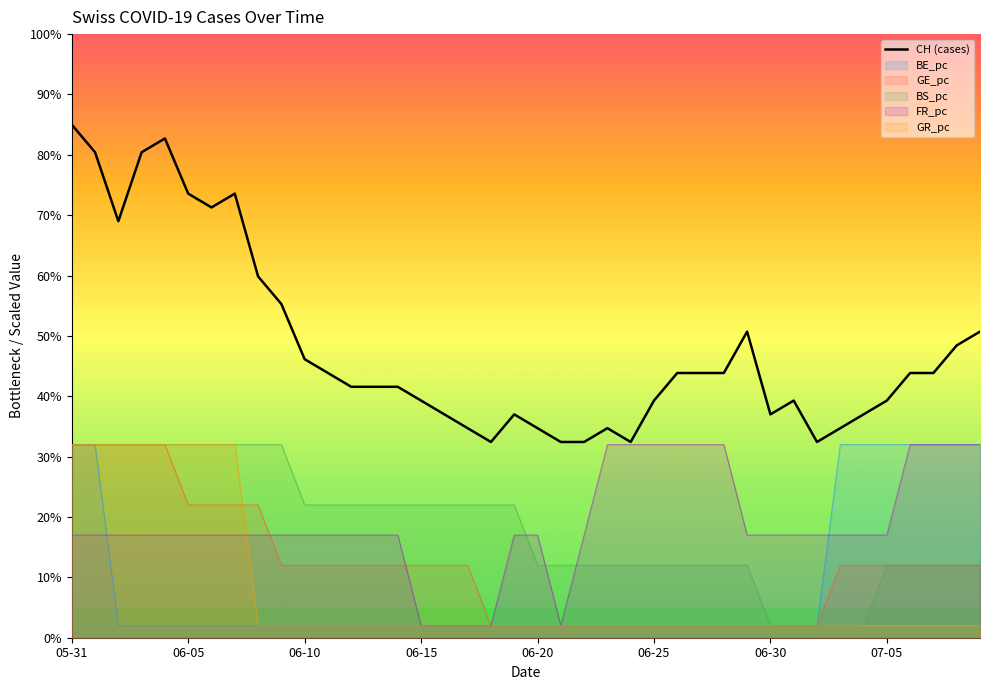

Which series has the widest spread of values?

CH (cases)